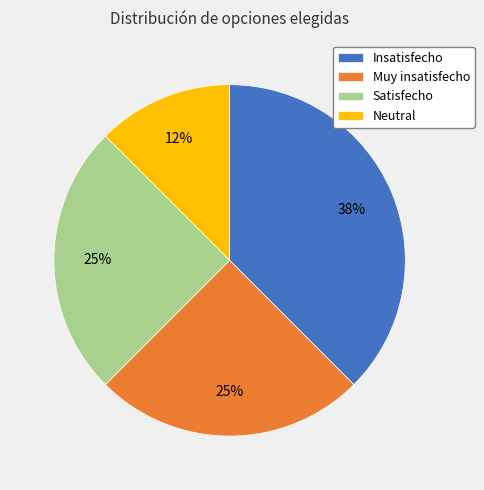

Does Neutral account for over 50% of the chart?

No